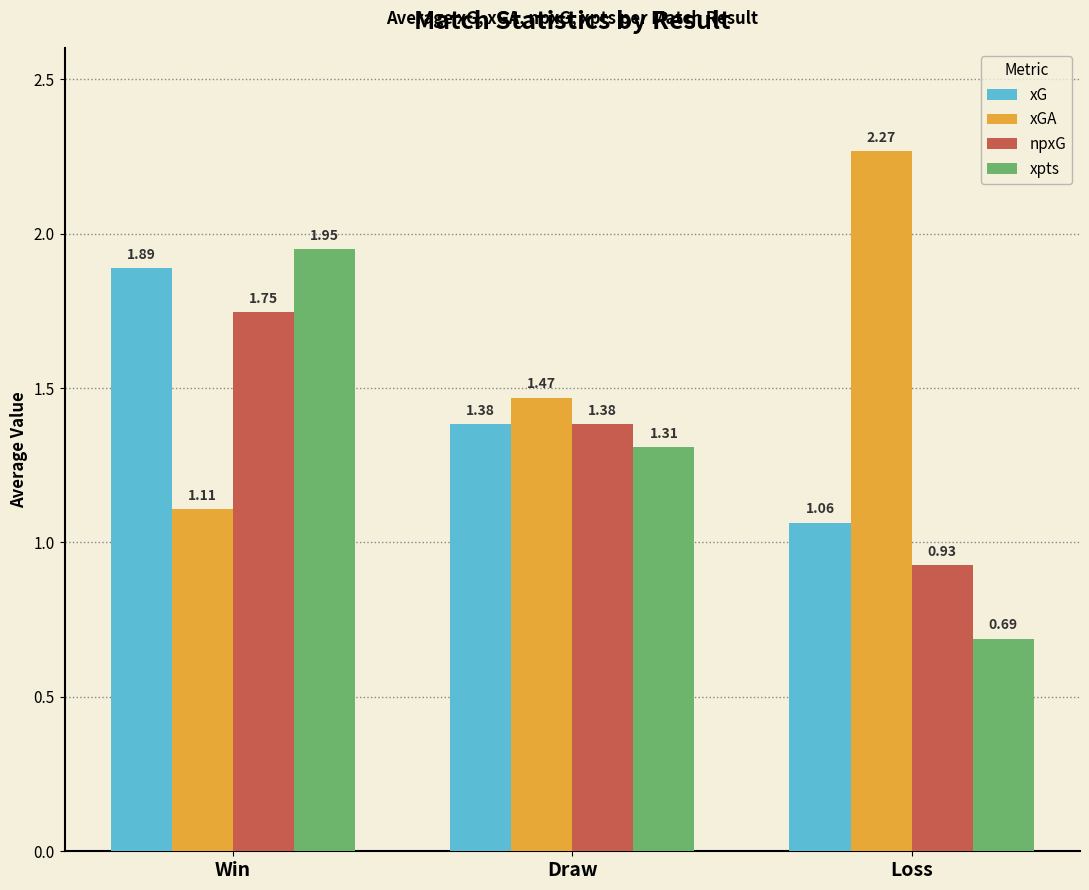

What position from the left is Draw?

2